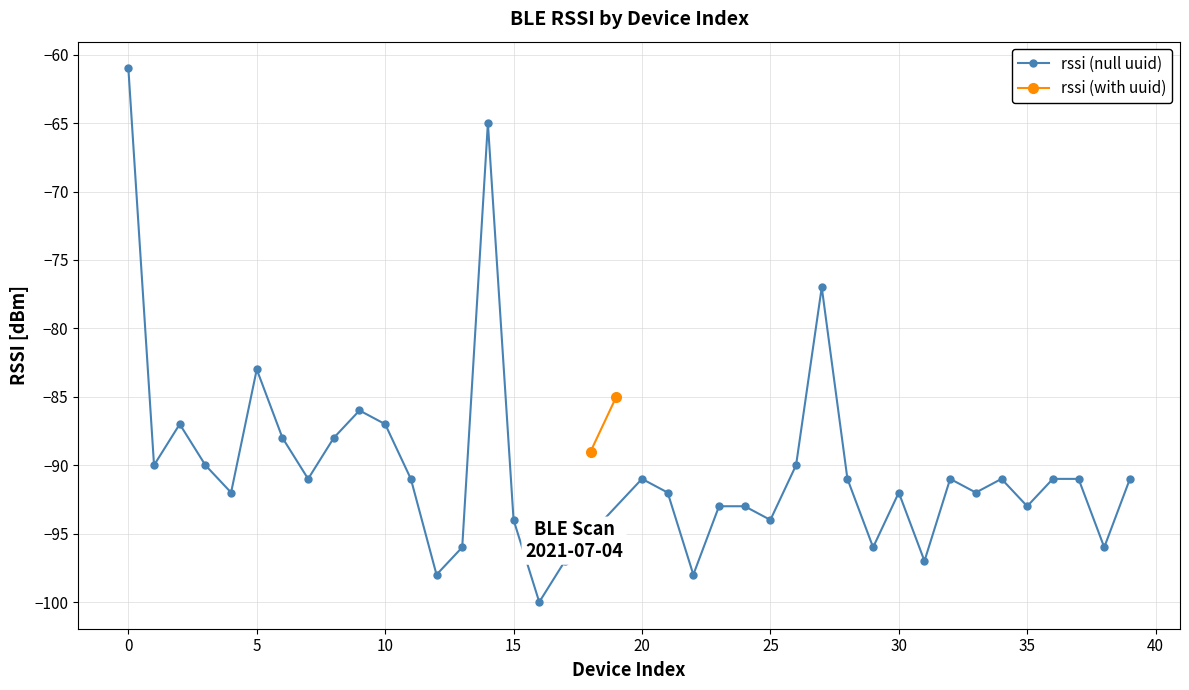

What is the lowest value of the rssi (null uuid) series?

-100